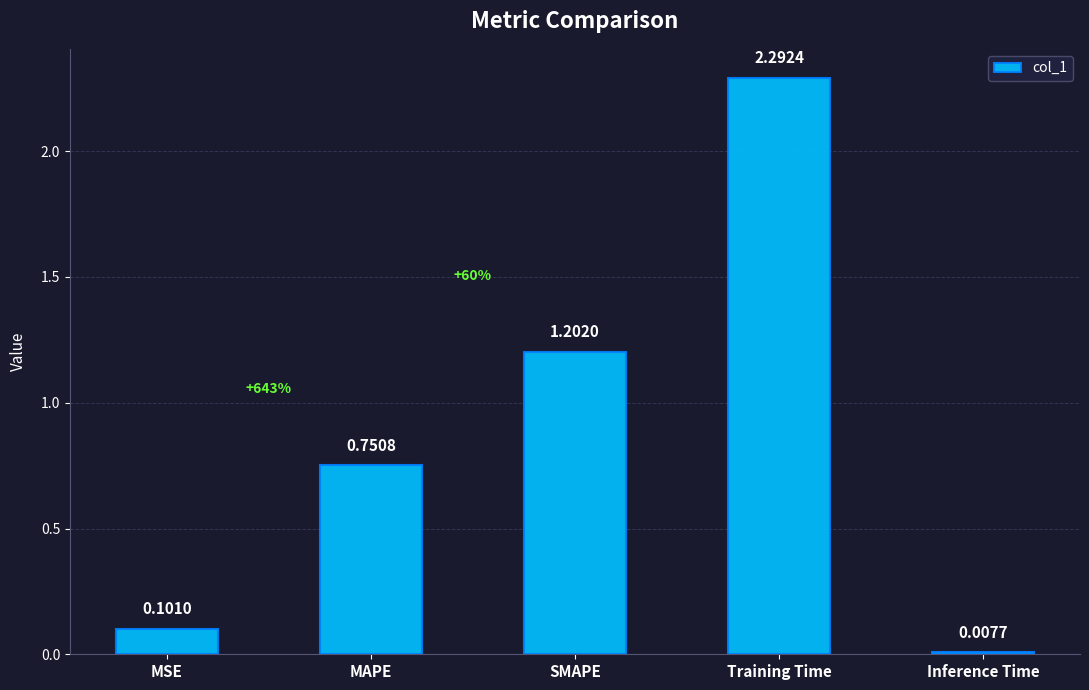

Where is the data nearest to the value 1?

SMAPE